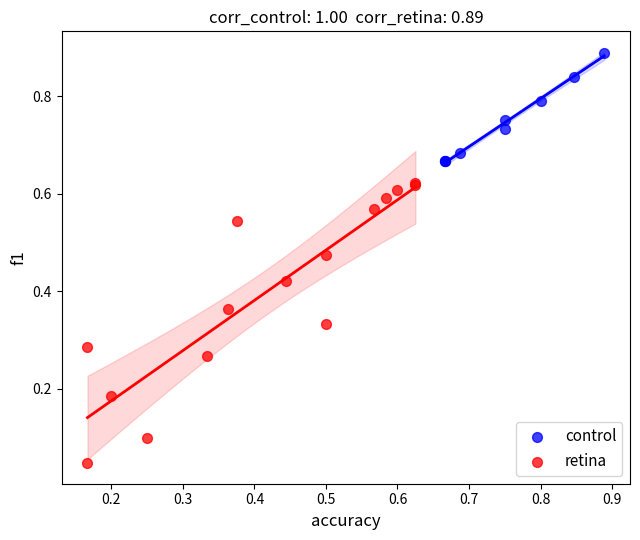

Which series contains the lowest Y value?

retina